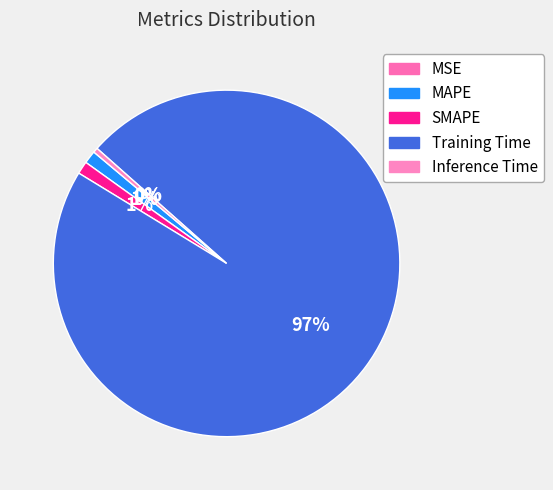

What is the largest slice in the pie chart?

Training Time